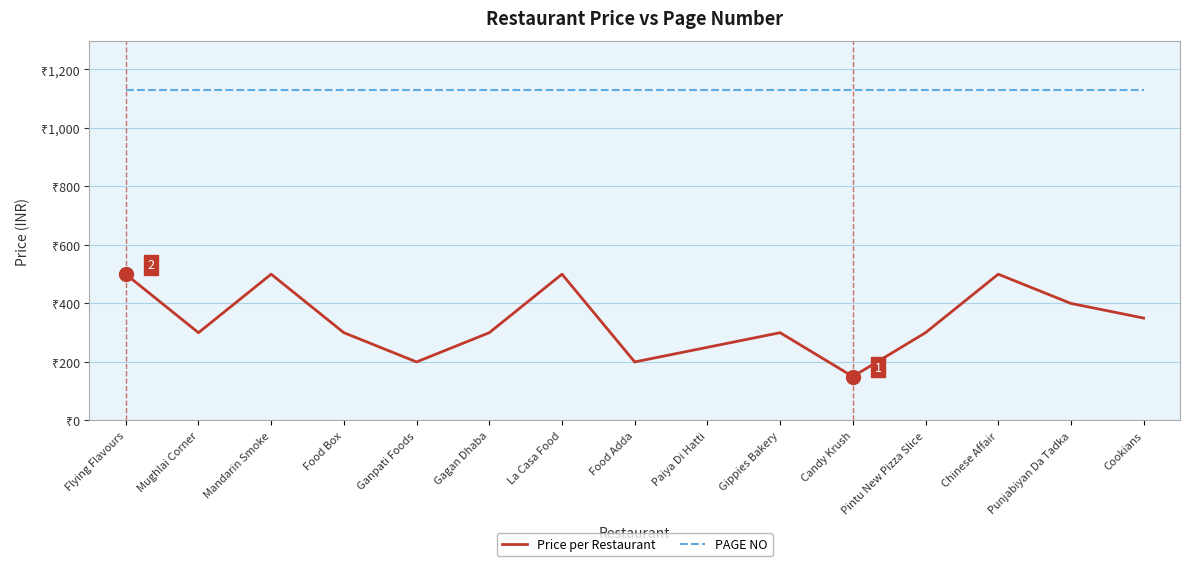

Which series has the largest total across all categories?

PAGE NO